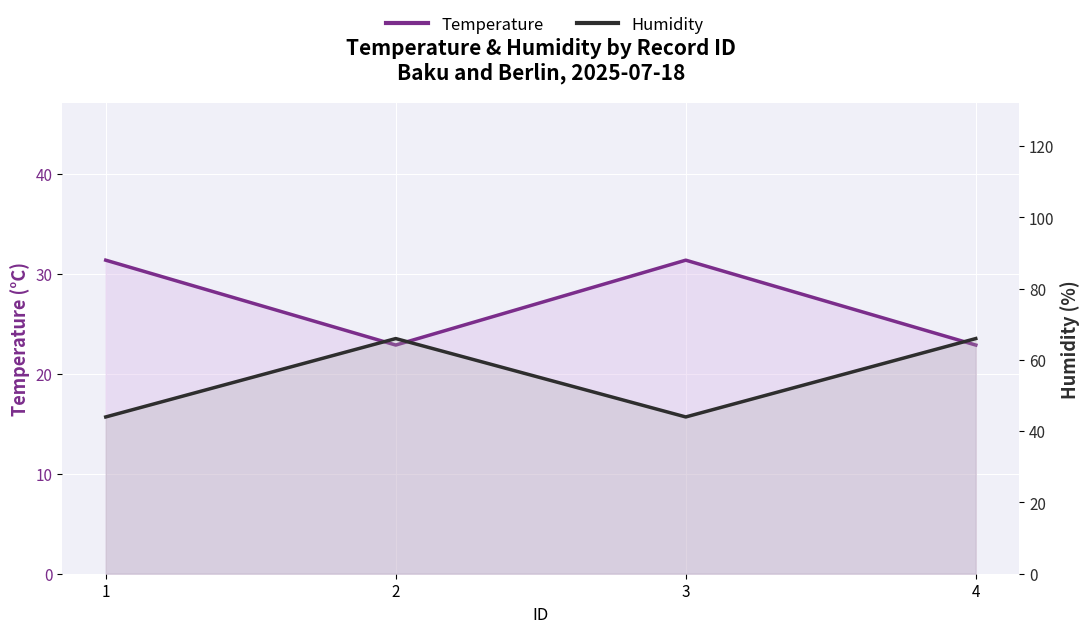

Rank the categories by Temperature value from lowest to highest.

2, 4, 1, 3